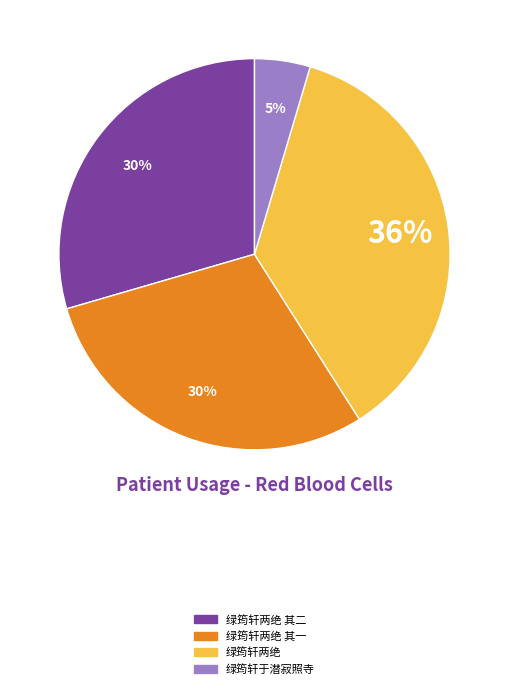

Is there any slice that represents more than half of the pie?

No